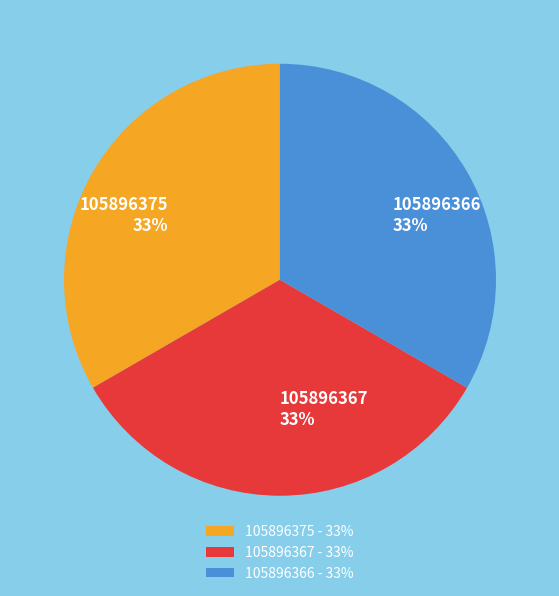

Approximately how many times larger is the value at 105896367 compared to 105896375?

1.0